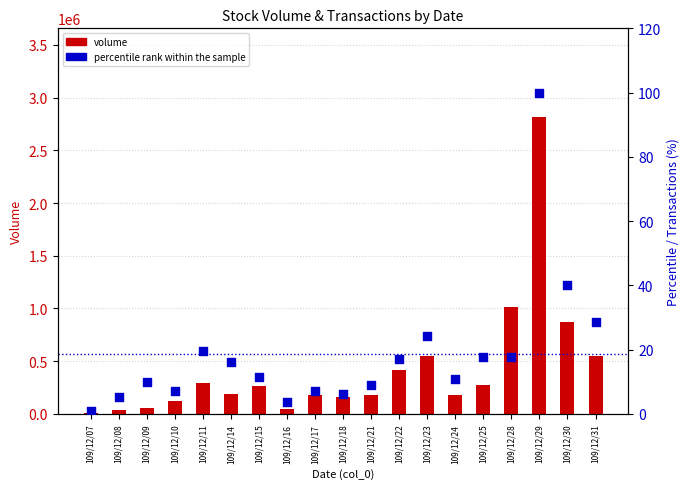

At which category is the sum across all series the highest?

109/12/29